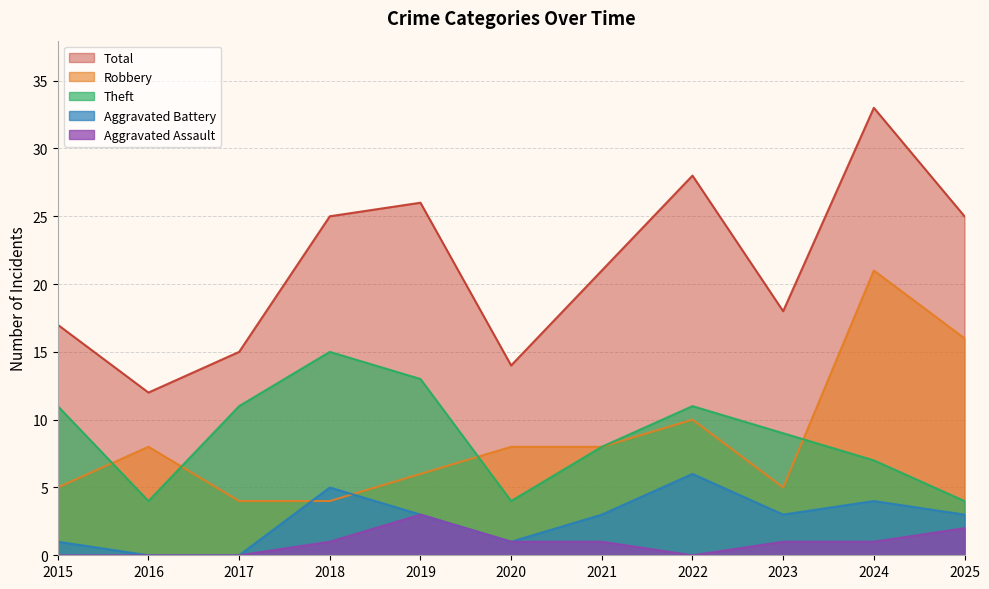

The value of Aggravated Battery at 2019 is 1. True or false?

False